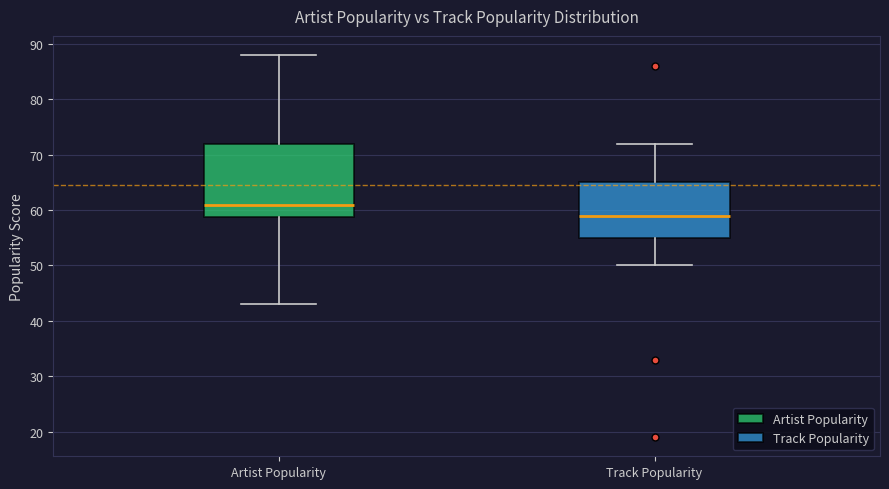

Reading left to right, transcribe this box plot: for each box, give where its median line is, the range the box spans, and where its two whiskers end, as read against the y-axis. The values are not printed on the chart, so give them approximately, as read against the axis.

Artist Popularity: median 61, box 59 to 72, whiskers 43 to 88
Track Popularity: median 59, box 55 to 65, whiskers 50 to 72